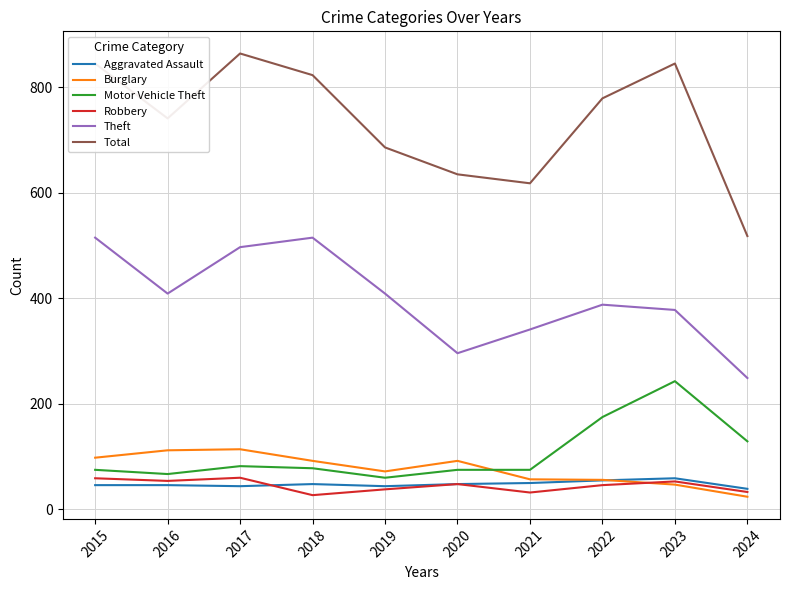

What is the sum of all Burglary values?

764